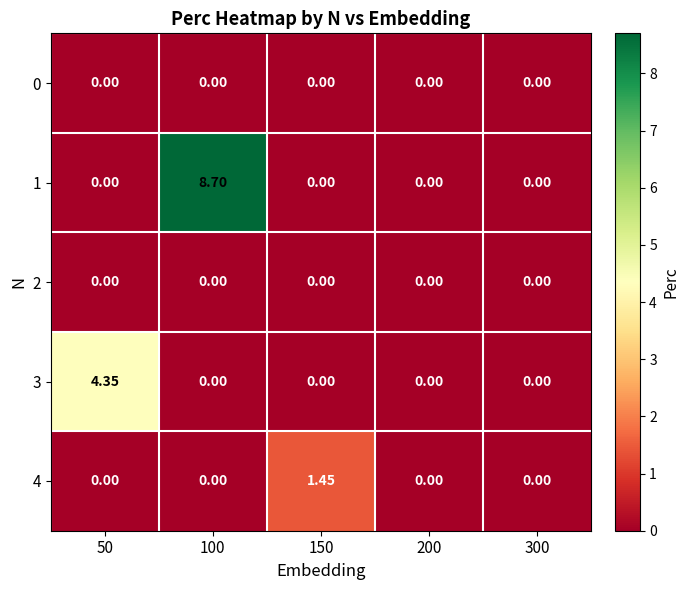

Count the number of categories in the chart.

5